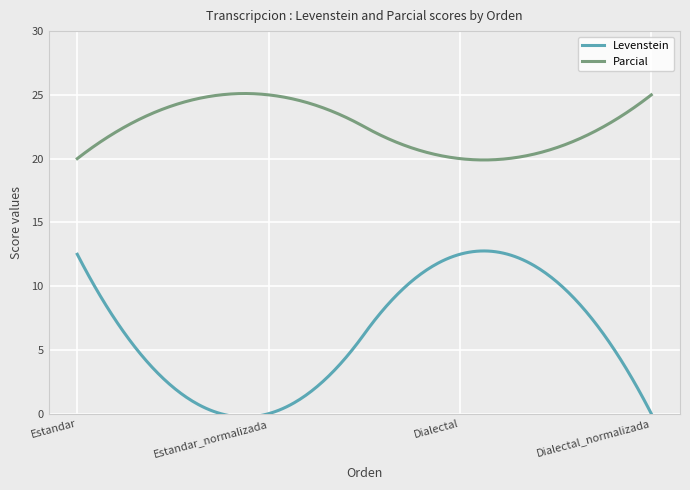

Rank the series by their average value, from highest to lowest.

Parcial, Levenstein